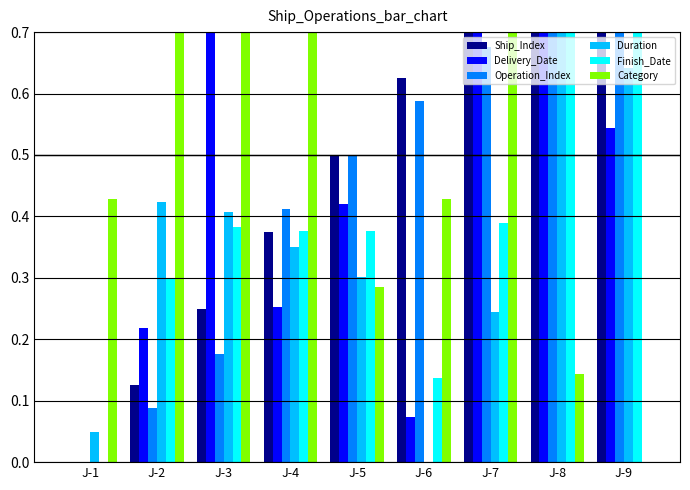

At how many categories does at least one series exceed 0?

9